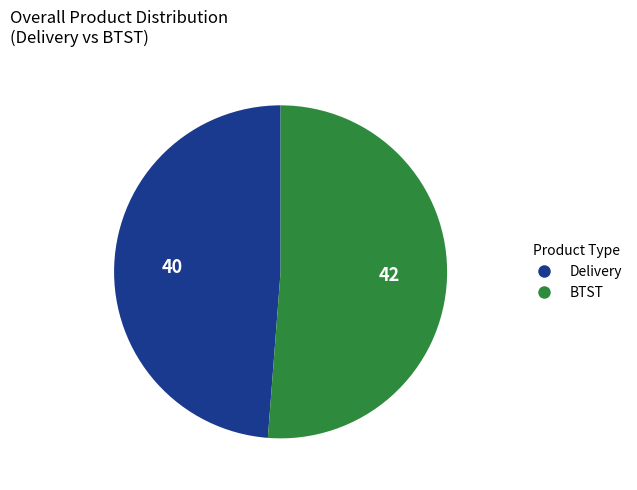

Do Delivery and BTST together represent more than half of the pie?

Yes